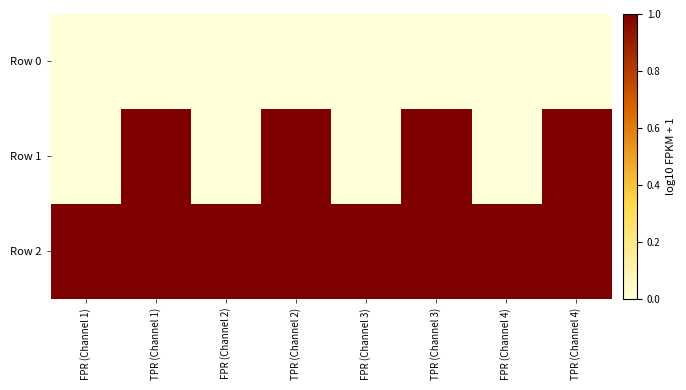

At which category does the chart reach its minimum across all series?

FPR (Channel 1)